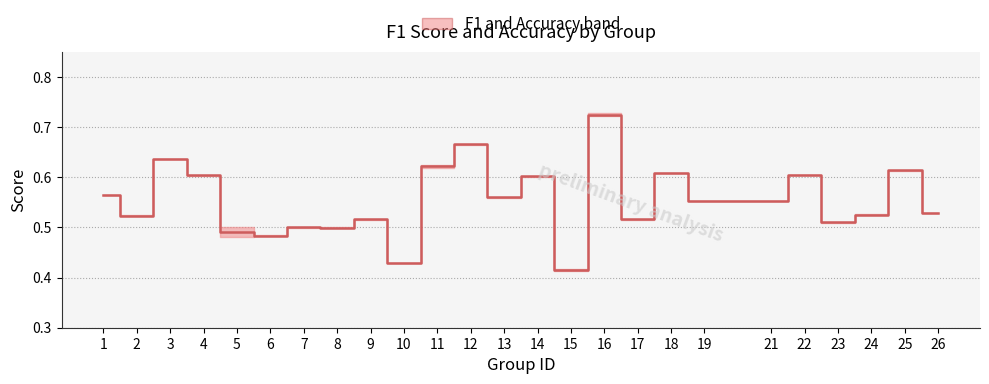

Is it true that the value at 9 is 0.5?

True